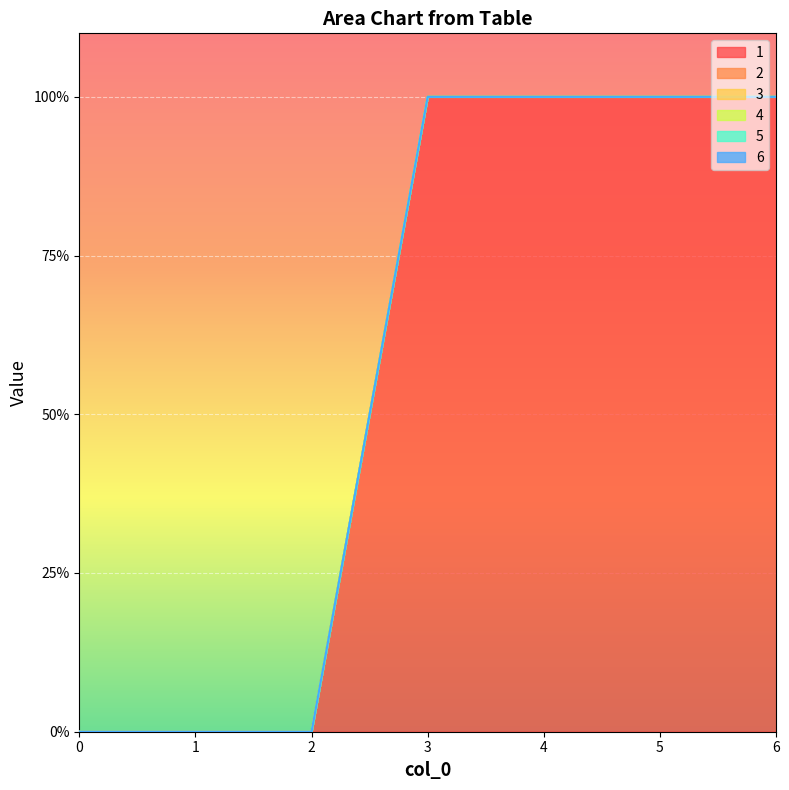

Rank the categories by 3 value from highest to lowest.

0, 1, 2, 3, 4, 5, 6